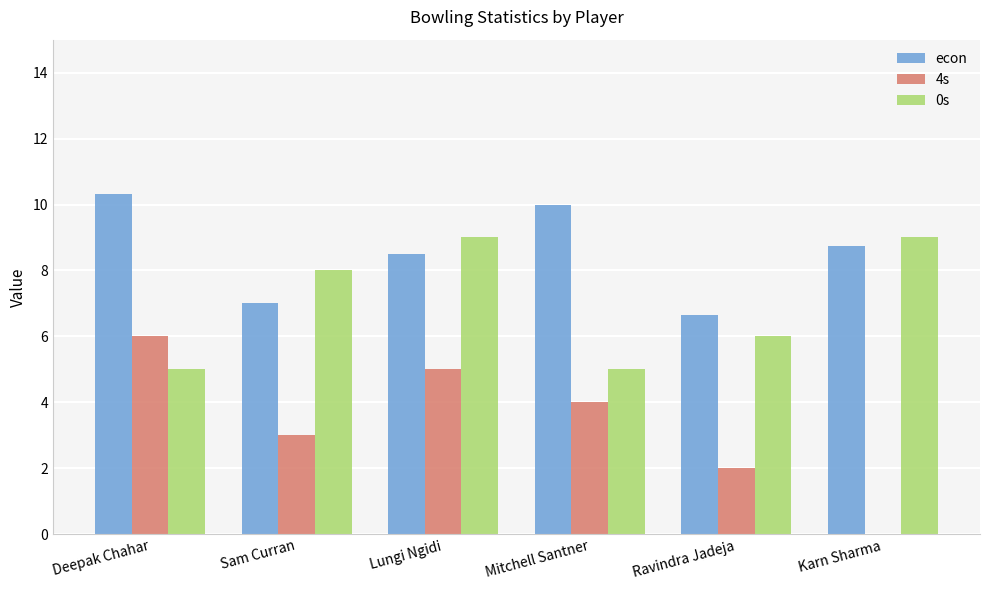

Which series has the largest total across all categories?

econ